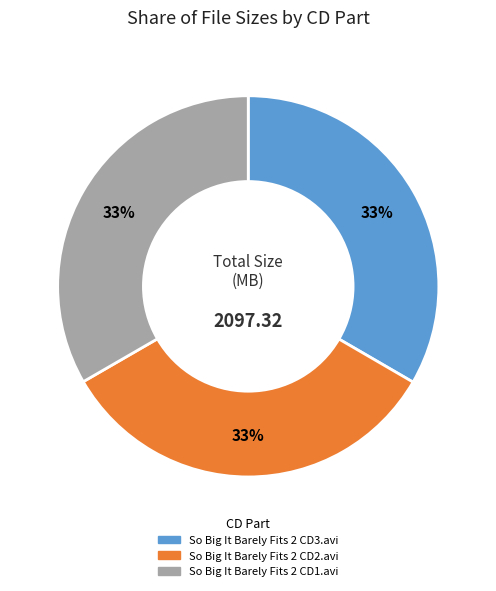

Do So Big It Barely Fits 2 CD2.avi and So Big It Barely Fits 2 CD3.avi together represent more than half of the pie?

Yes